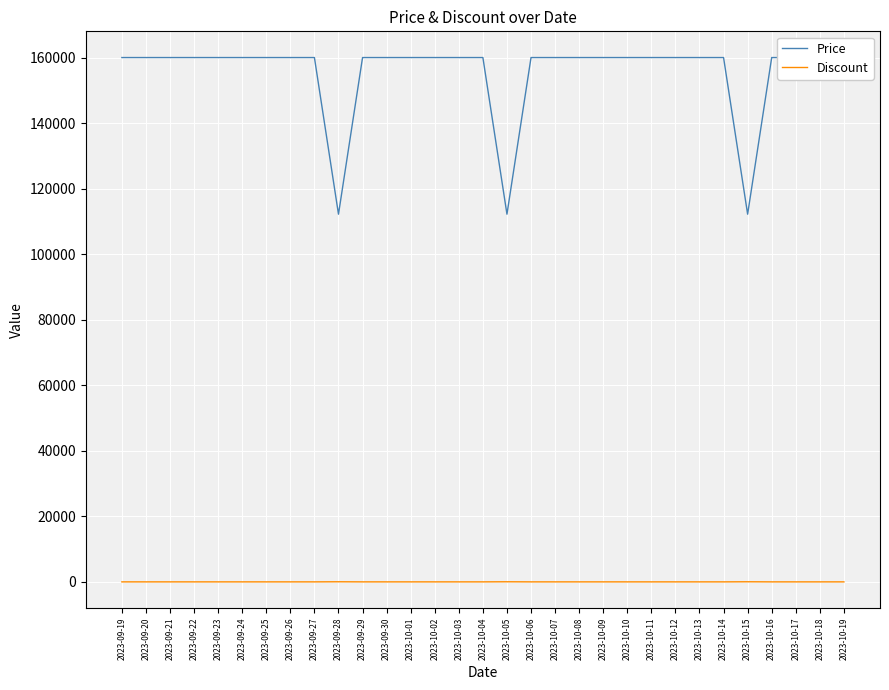

Reading left to right, transcribe all the data shown in this chart.

Price: 160000	160000	160000	160000	160000	160000	160000	160000	160000	112200	160000	160000	160000	160000	160000	160000	112200	160000	160000	160000	160000	160000	160000	160000	160000	160000	112200	160000	160000	160000	160000
Discount: 0	0	0	0	0	0	0	0	0	30	0	0	0	0	0	0	30	0	0	0	0	0	0	0	0	0	30	0	0	0	0